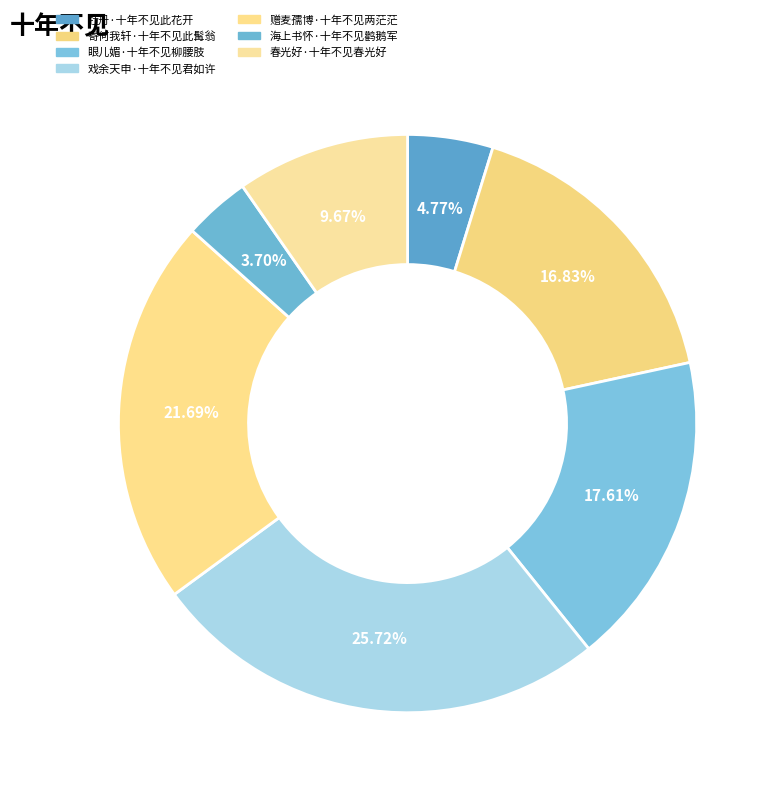

What portion of the pie excludes 牡丹·十年不见此花开?

95.2%